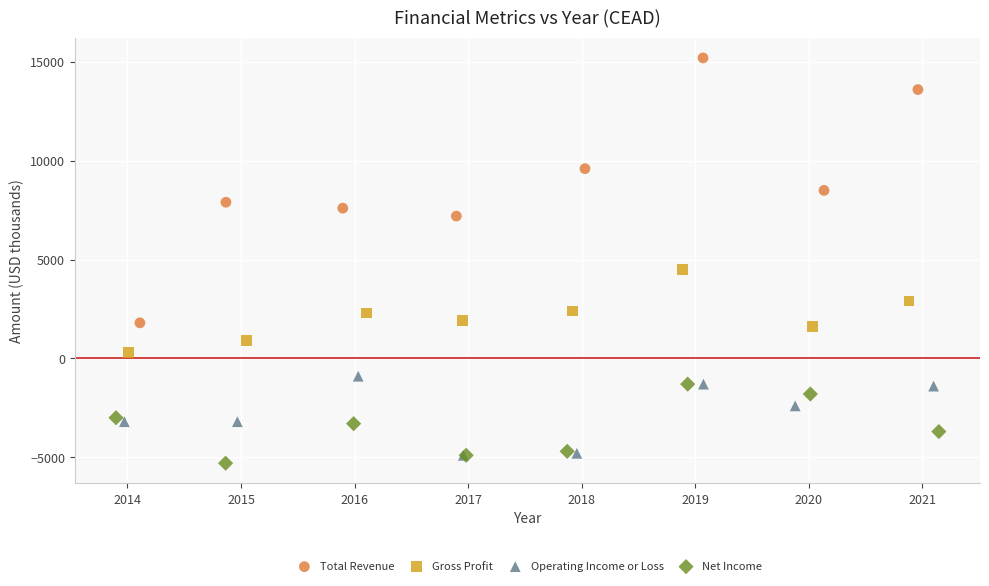

Which series has the widest spread of Y values?

Total Revenue